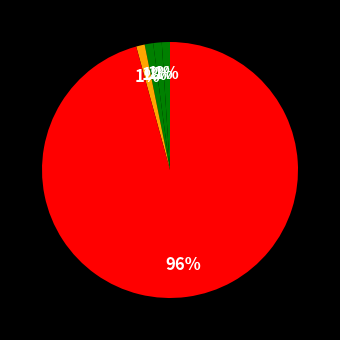

To the nearest percent, what is the average slice percentage?

20%